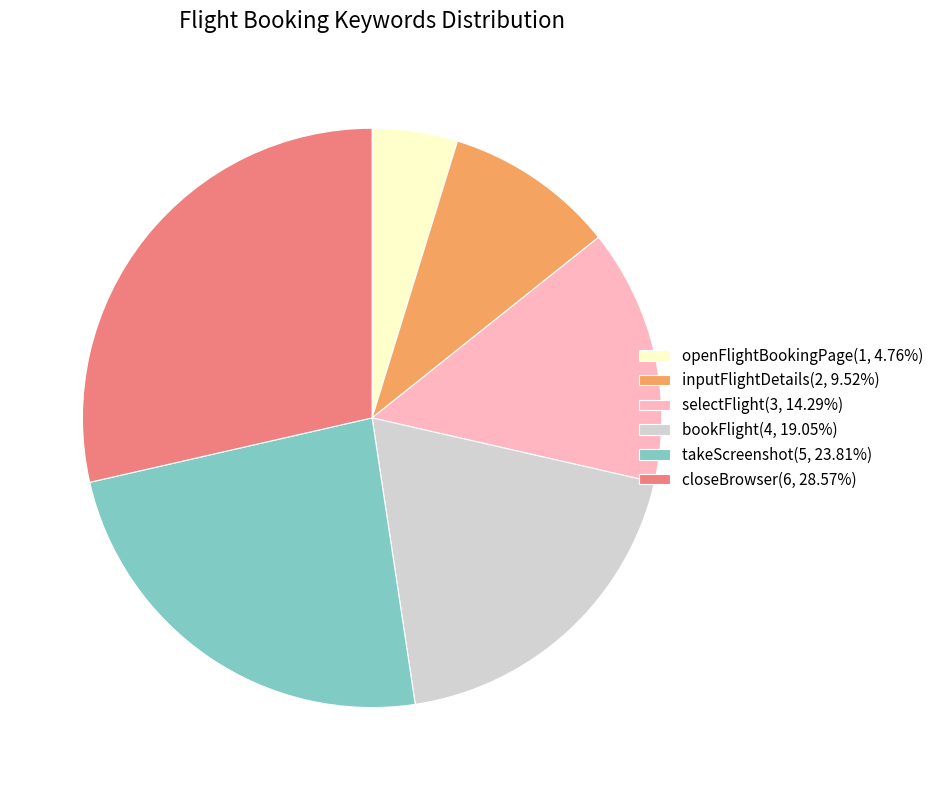

How many slices are in this pie chart?

6